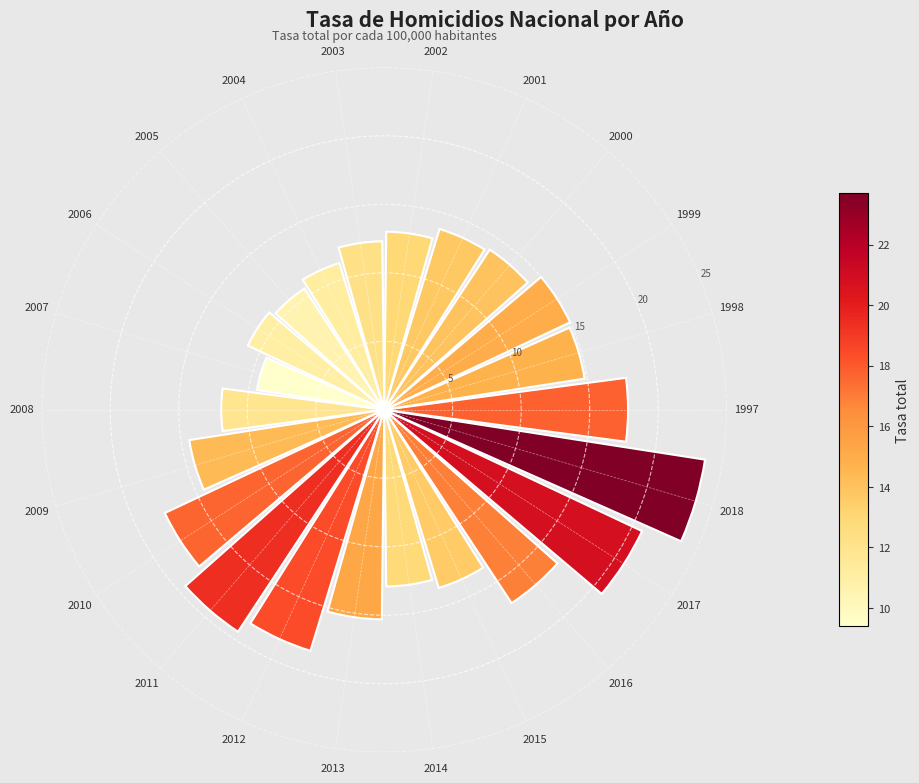

Approximately how many times larger is the value at 2014 compared to 1997?

0.7